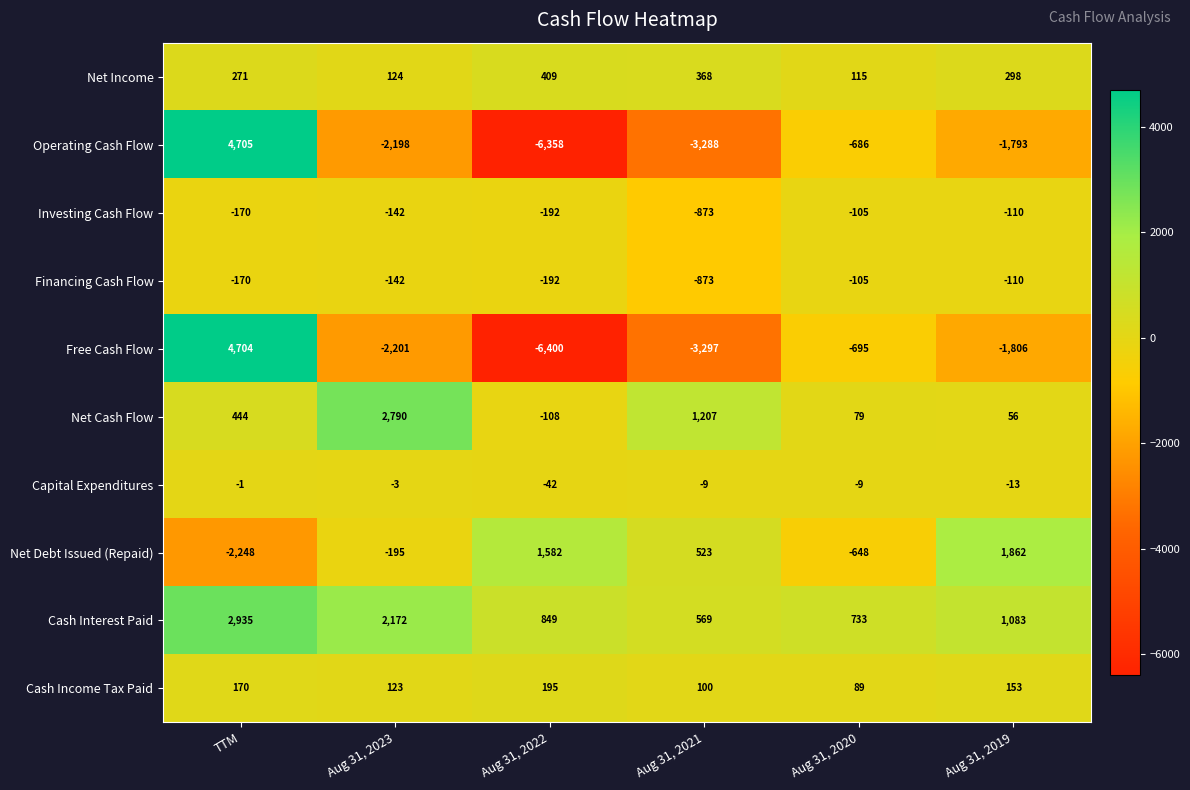

Which series changed the most between Aug 31, 2020 and Aug 31, 2019?

Net Debt Issued (Repaid)